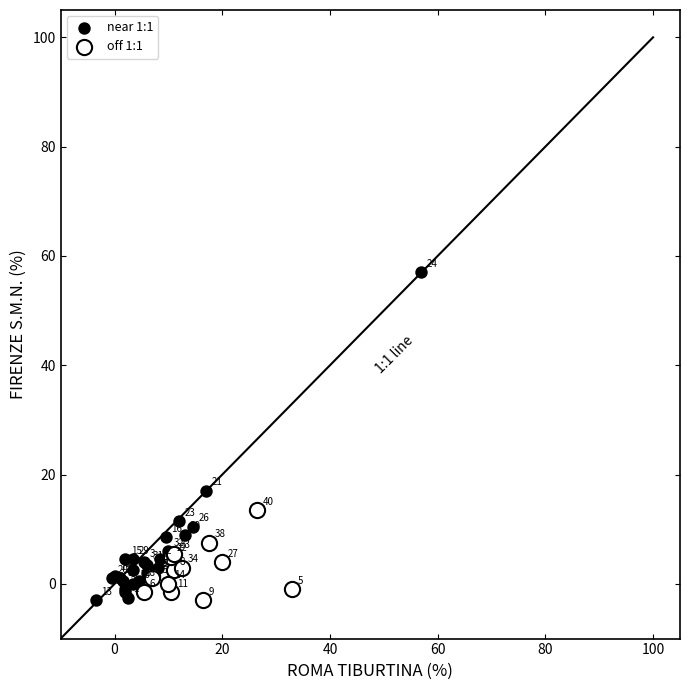

Which series contains the highest Y value?

near 1:1